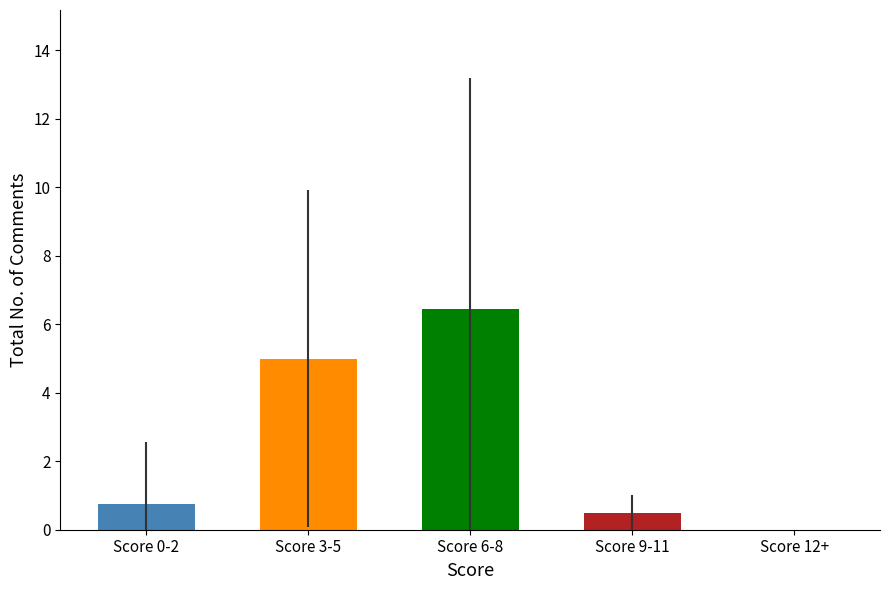

The chart shows a value of 3.5 at Score 12+. True or false?

False